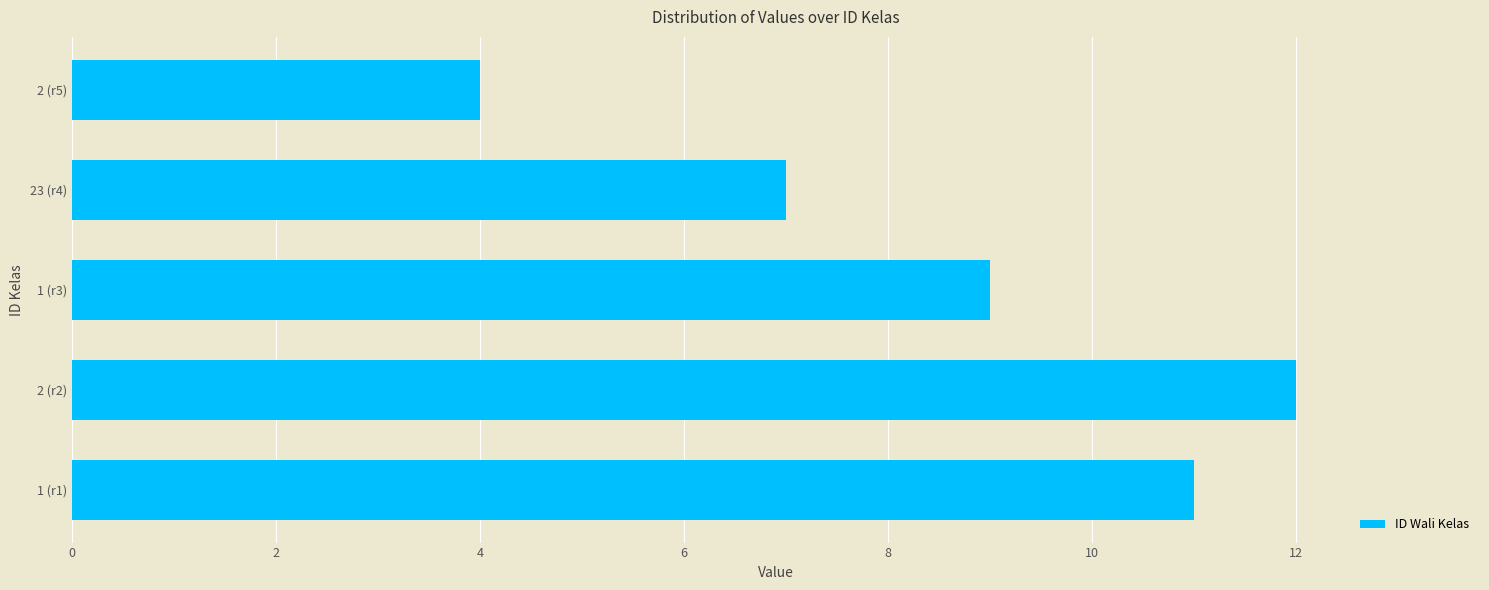

How many data points are less than 9?

2